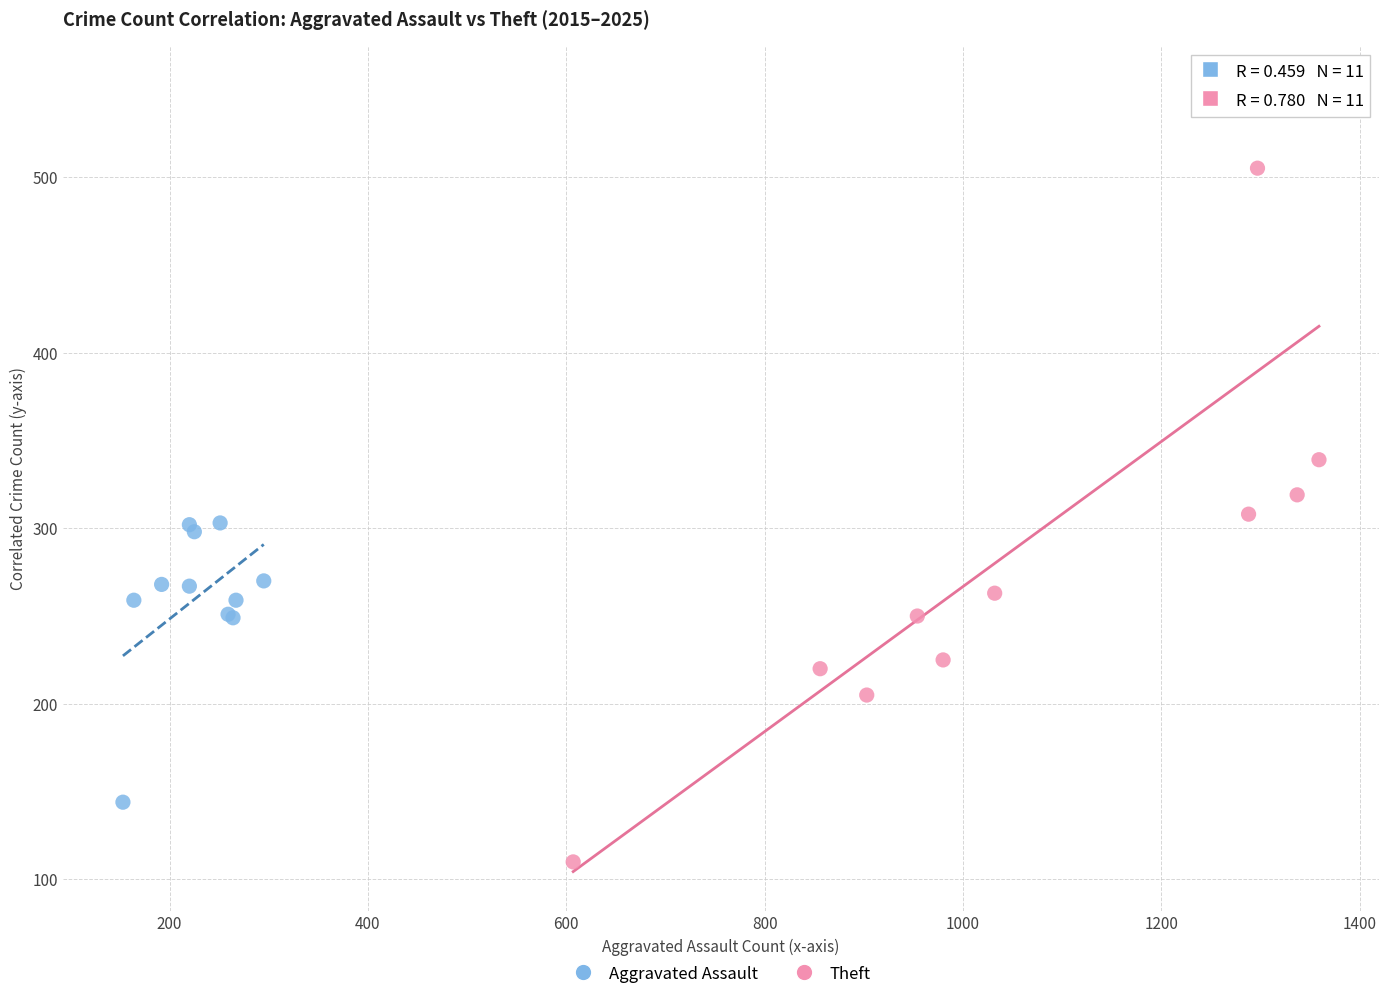

Which series has the widest spread of Y values?

Theft